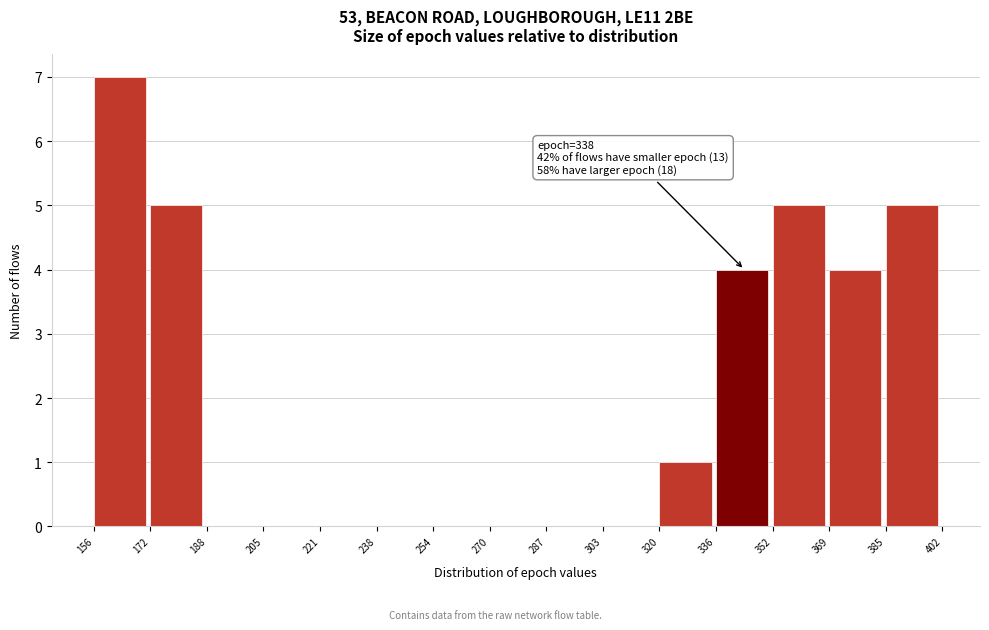

Which range on the x-axis has the tallest bar?

156 to 172